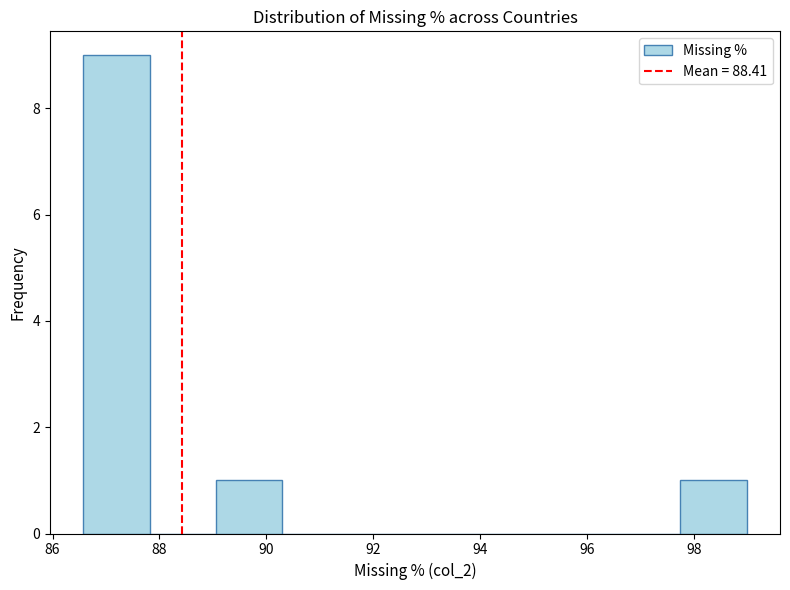

Reading left to right, transcribe this chart: for each bar, give the range it covers on the x-axis and its height. Neither the bar edges nor the heights are printed on the chart, so give them approximately, as read against the axes.

86.6 to 87.8: 9
87.8 to 89.0: 0
89.0 to 90.2: 1
90.2 to 91.6: 0
91.6 to 92.8: 0
92.8 to 94.0: 0
94.0 to 95.2: 0
95.2 to 96.4: 0
96.4 to 97.8: 0
97.8 to 99.0: 1